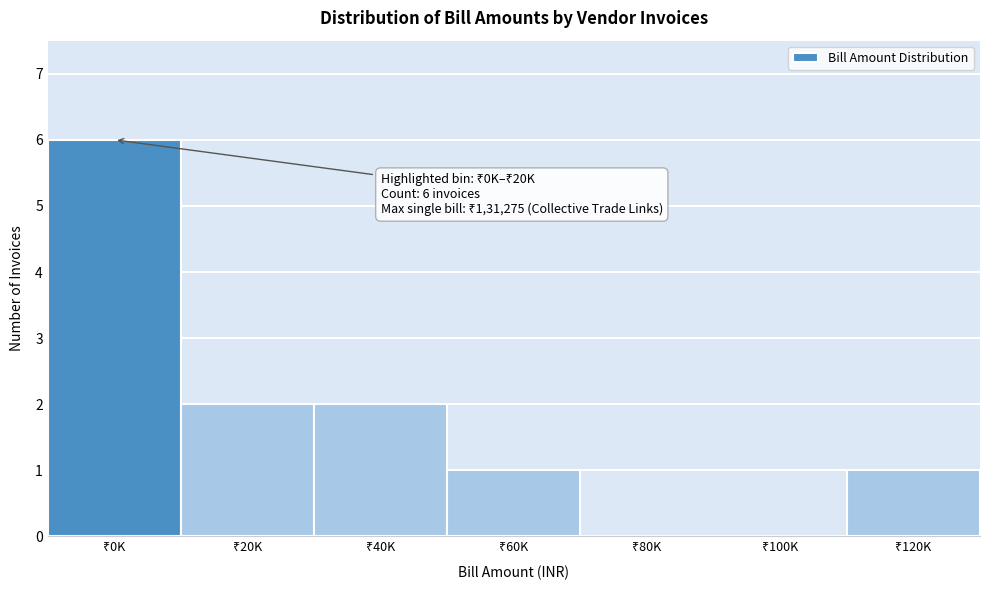

What is the greatest value displayed?

6